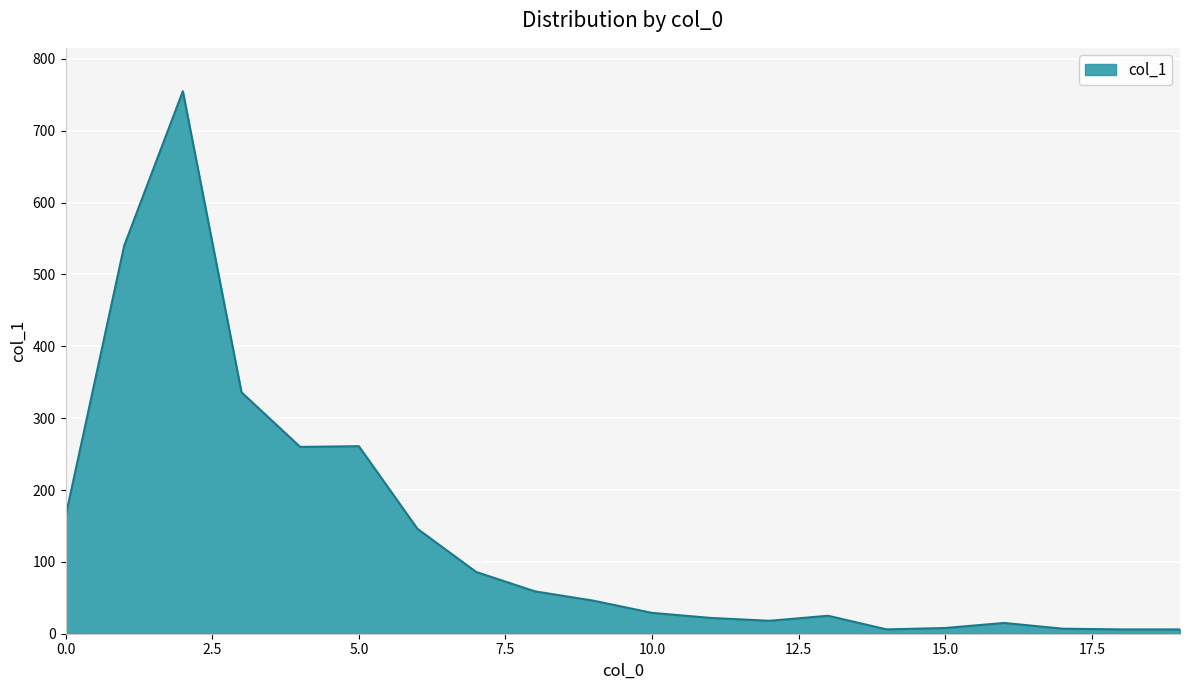

What is the difference between the maximum and minimum values?

749